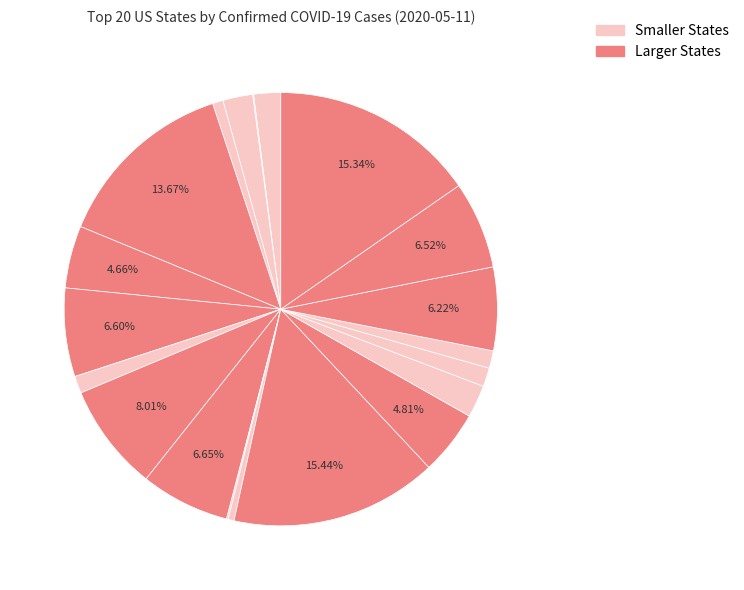

To the nearest percent, what is the difference between the largest and smallest slice percentages?

15%